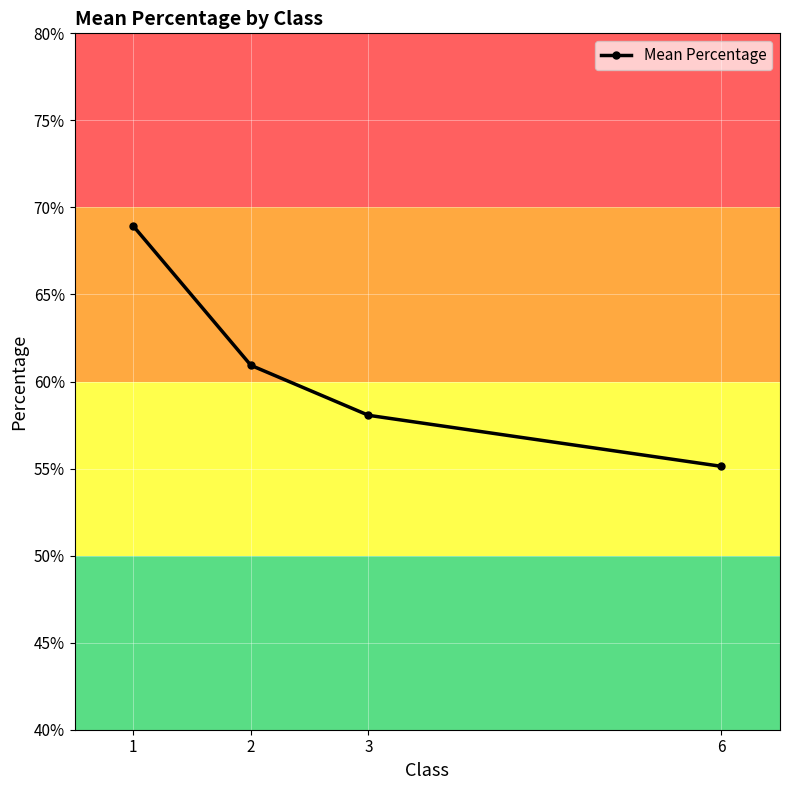

How many series are shown in this chart?

1